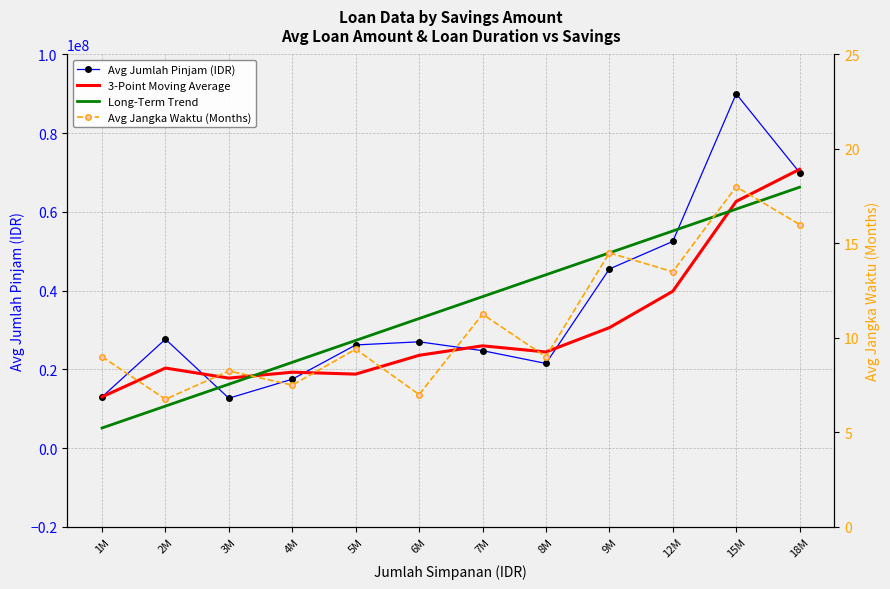

Does the chart have visible grid lines?

Yes